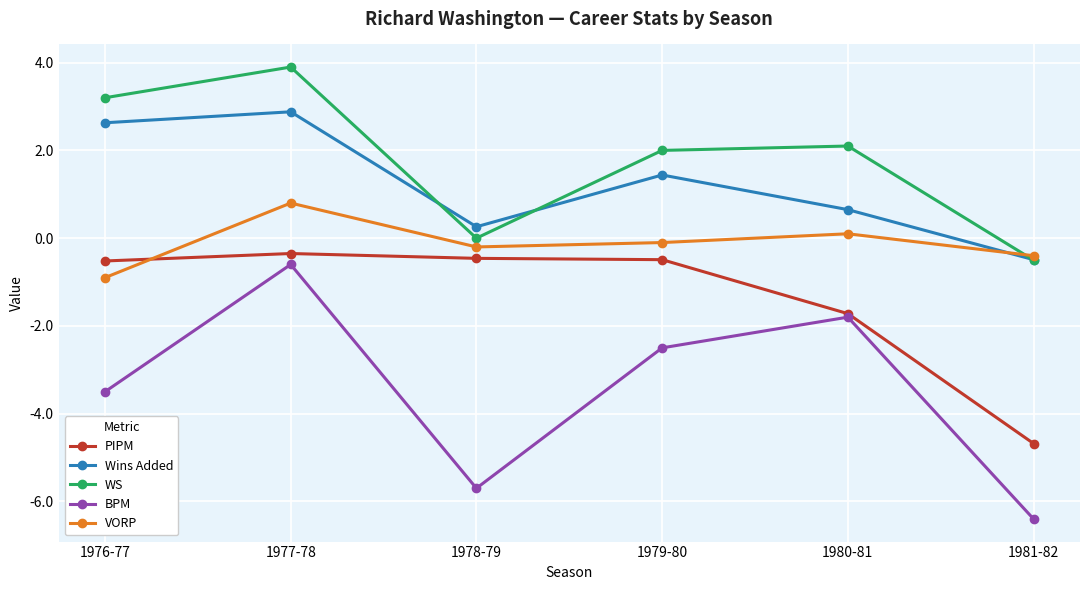

How many values in the VORP series exceed 0?

2